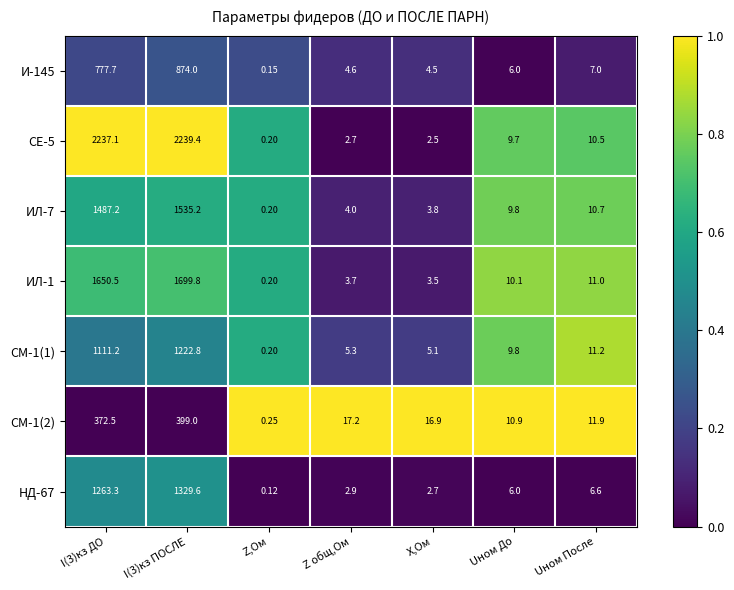

What is the total value across all series at Z,Ом?

1.3